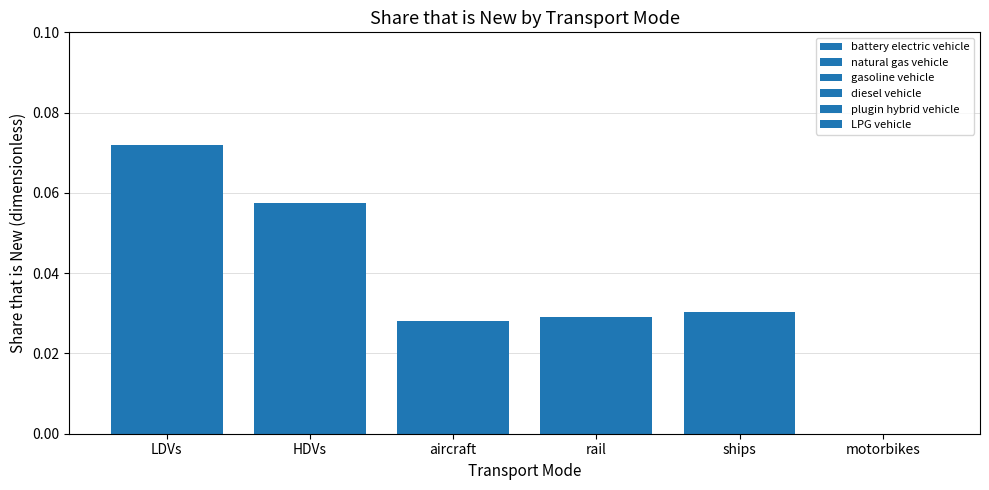

Which category has the lowest value across all series?

motorbikes